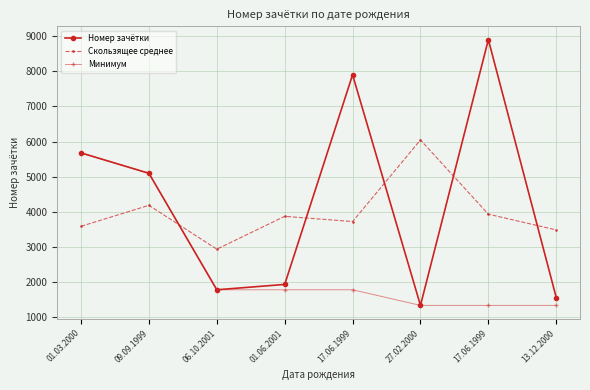

What are all the series names shown in the legend?

Номер зачётки, Скользящее среднее, Минимум